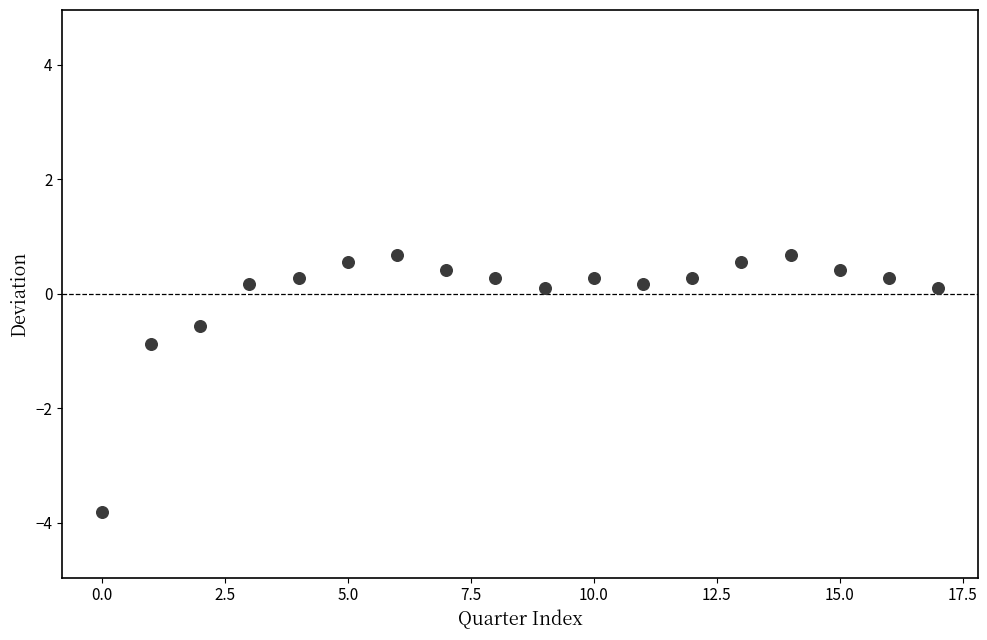

What Y value in the scatter plot is closest to -1?

-0.9